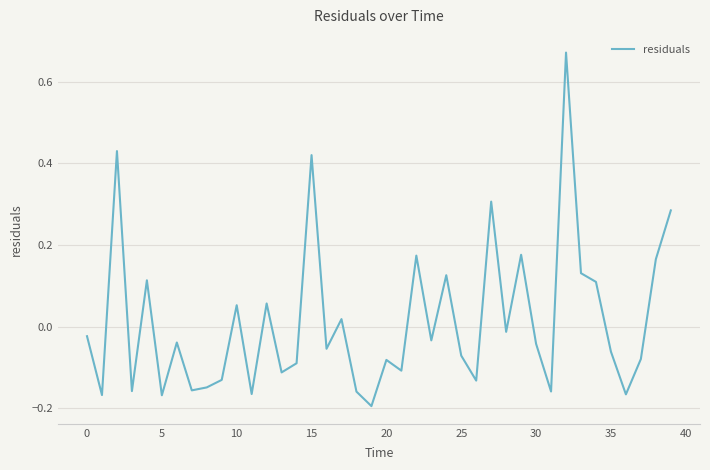

What is the difference between the maximum and minimum values?

0.9